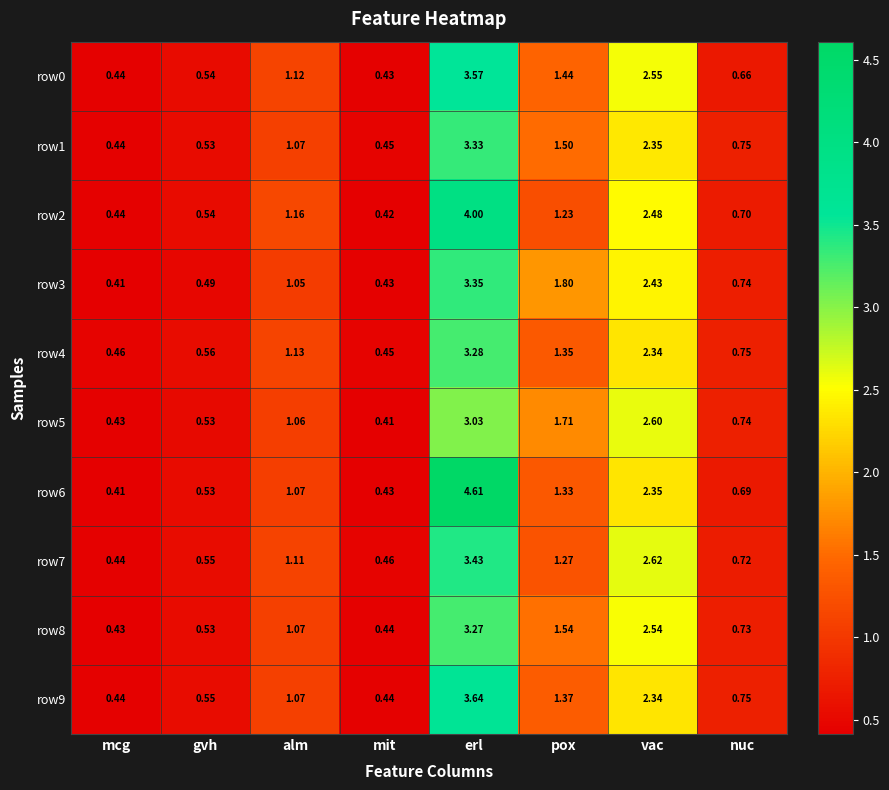

Which label corresponds to the largest value in the chart?

erl